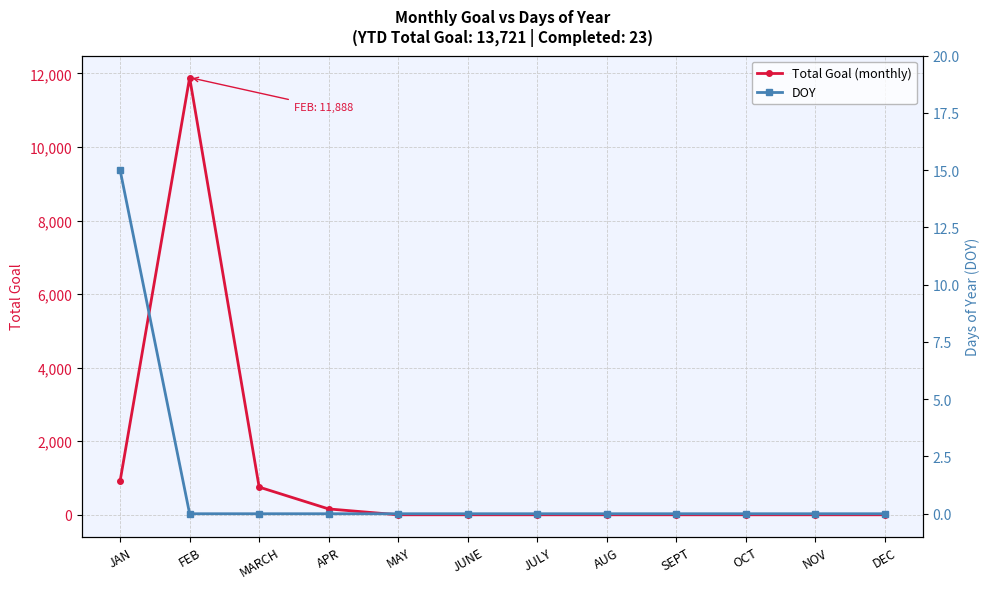

Which series has the largest total across all categories?

Total Goal (monthly)